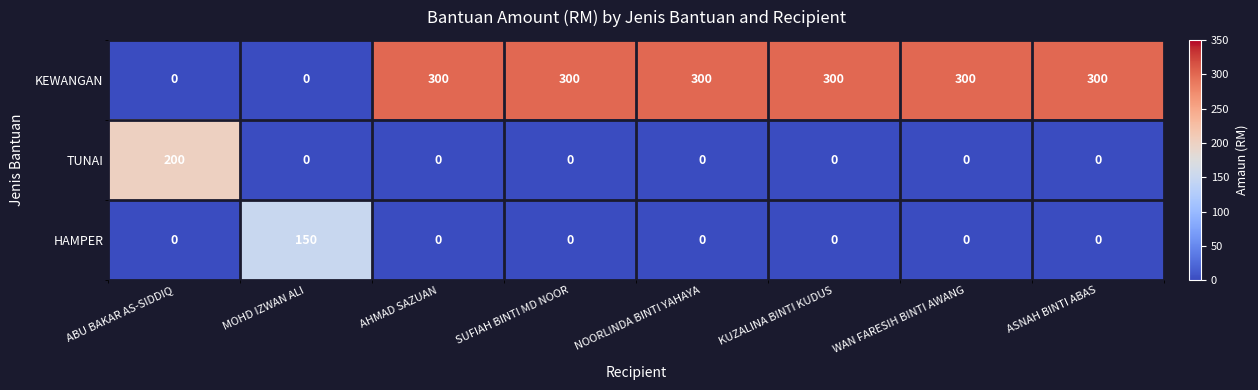

What is the maximum value shown in the chart?

300